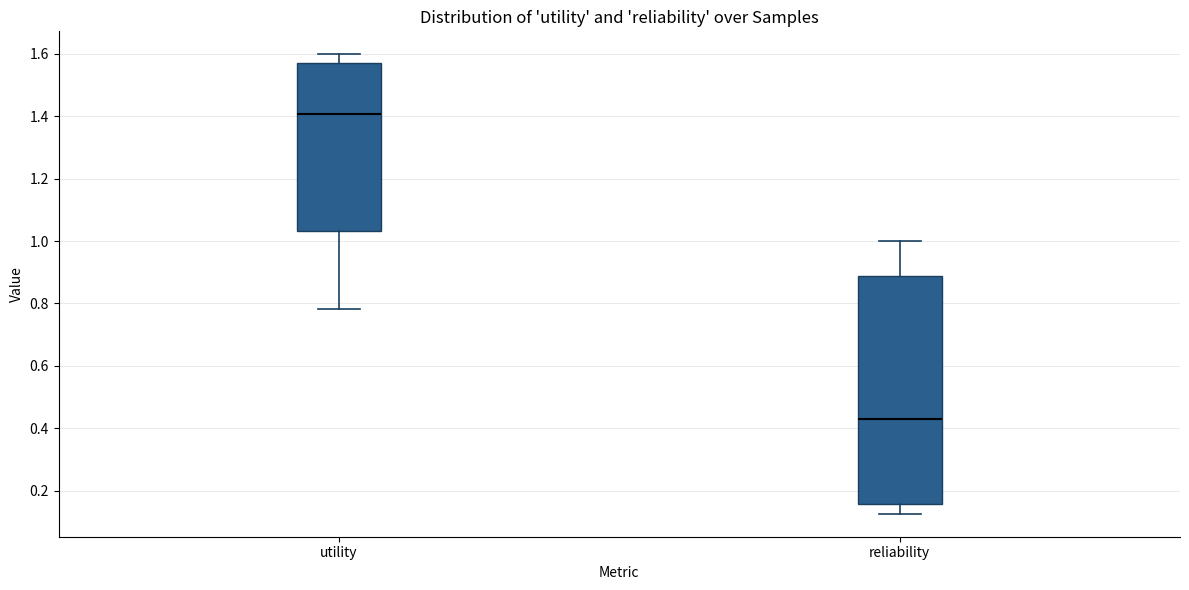

Comparing the boxes themselves (not the whiskers), which one is the tallest?

reliability